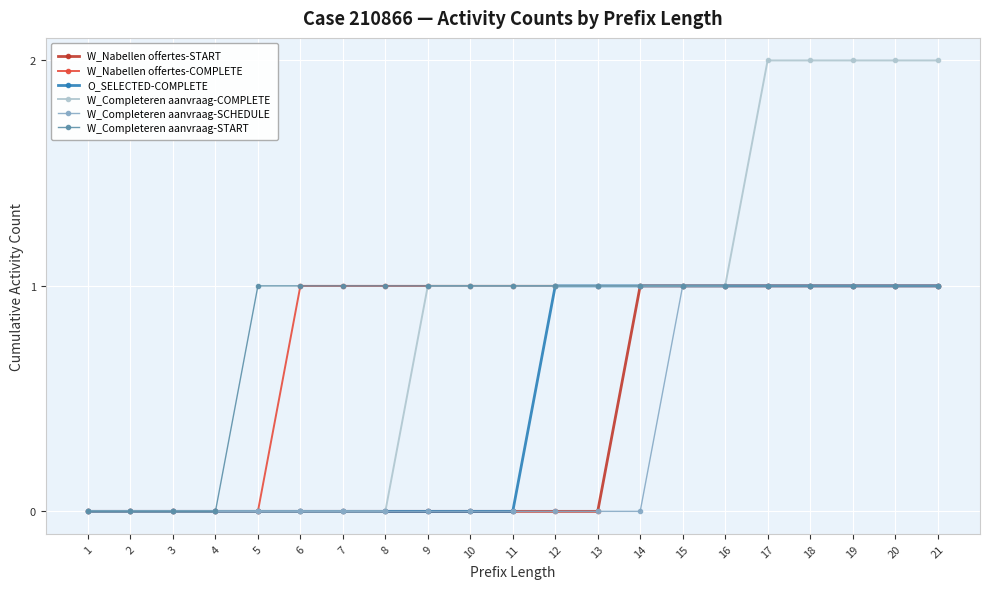

What is the value of the W_Completeren aanvraag-START point at the 9th from the left?

1